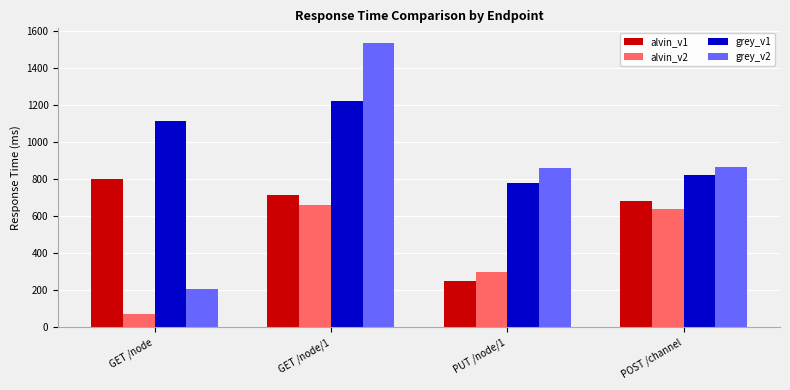

What is the minimum value shown in the chart?

71.1